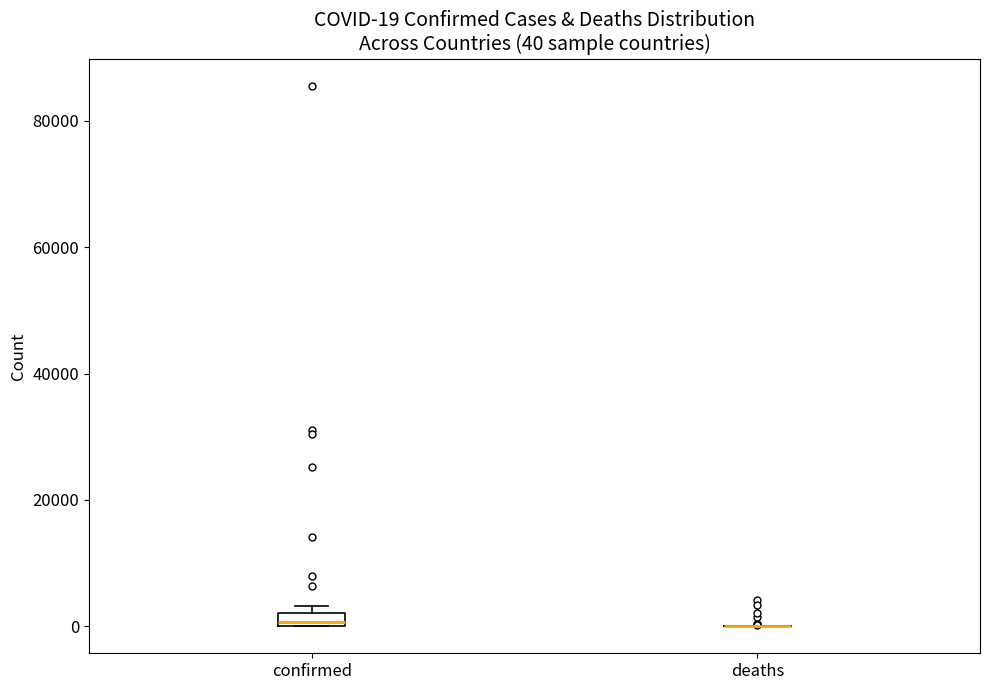

Which box is the tallest, from its lower edge to its upper edge?

confirmed